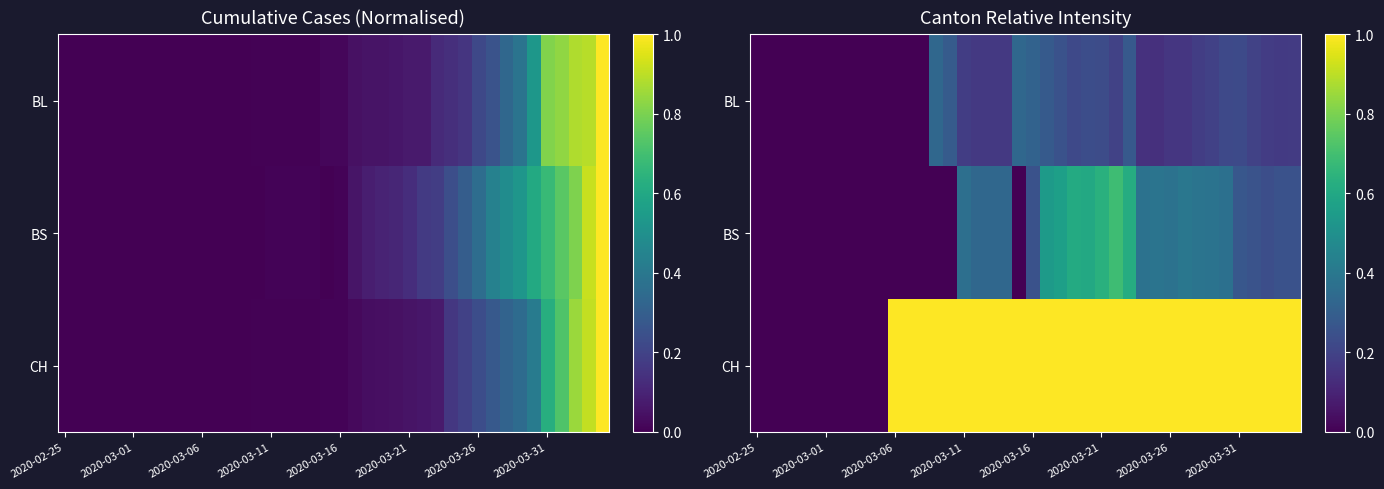

What is the difference between the highest and lowest values at 17?

0.8